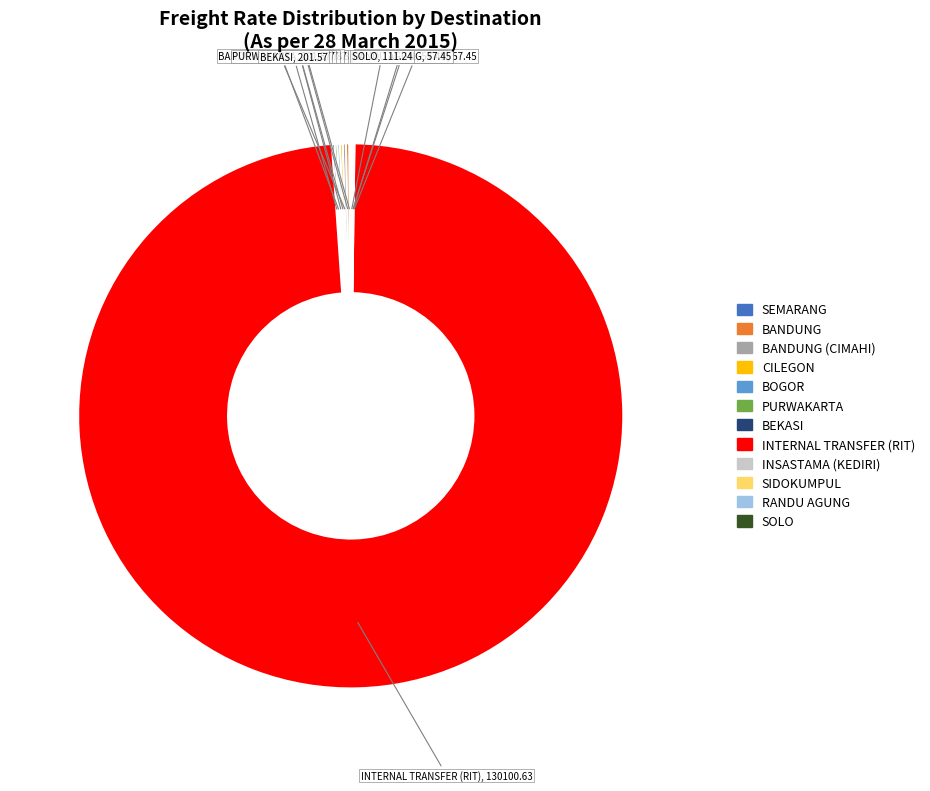

Is there a majority slice in this chart?

Yes